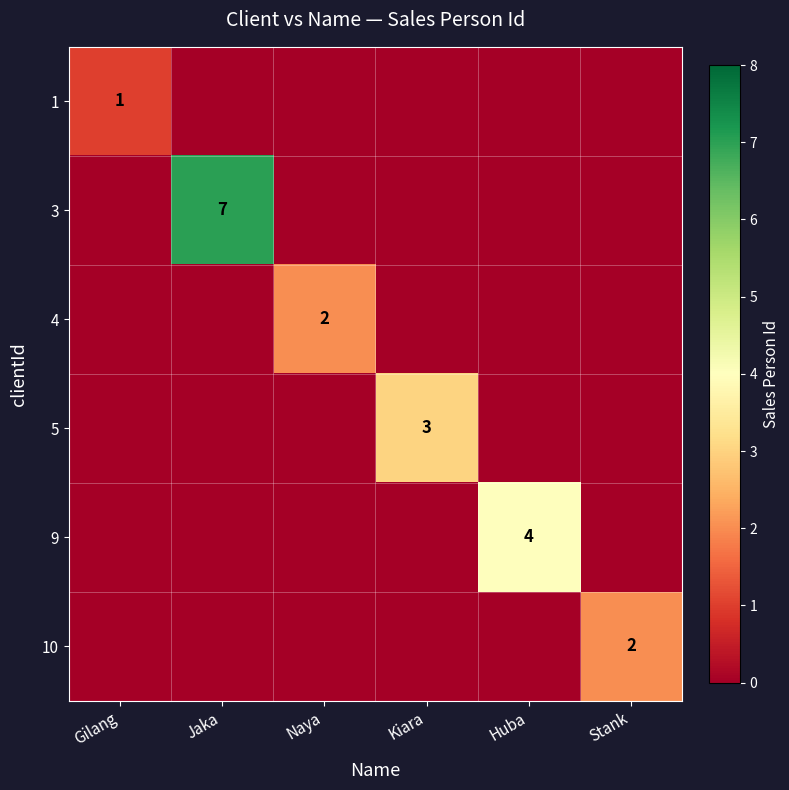

The value of 9 at Huba is 7. True or false?

False